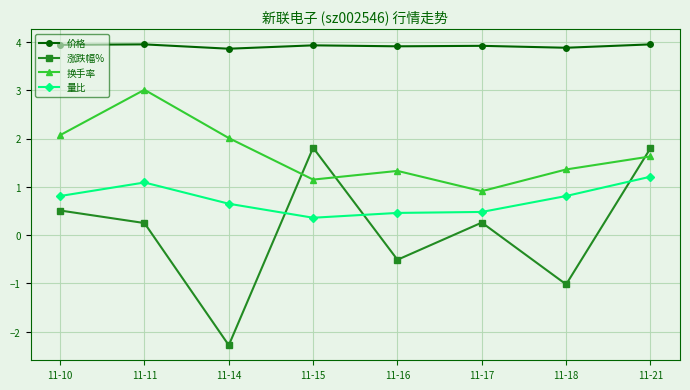

List the series in order of their peak value, lowest first.

量比, 涨跌幅%, 换手率, 价格